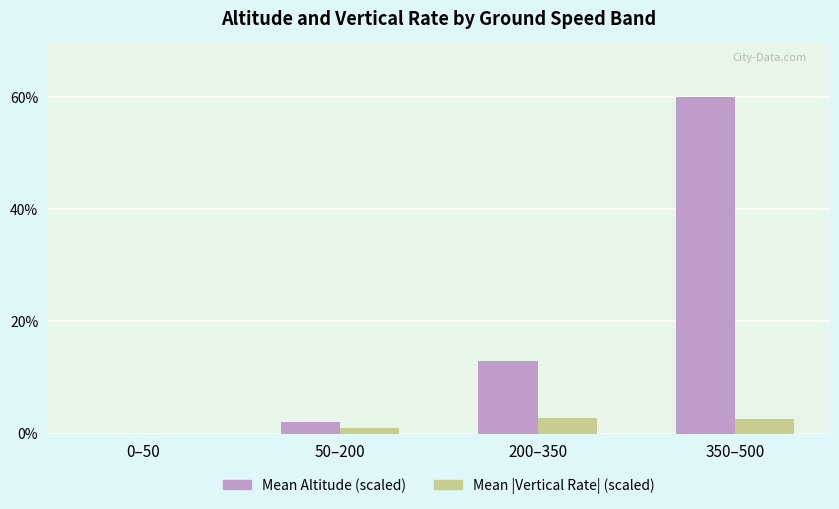

Which series changed the most between 200–350 and 350–500?

Mean Altitude (scaled)